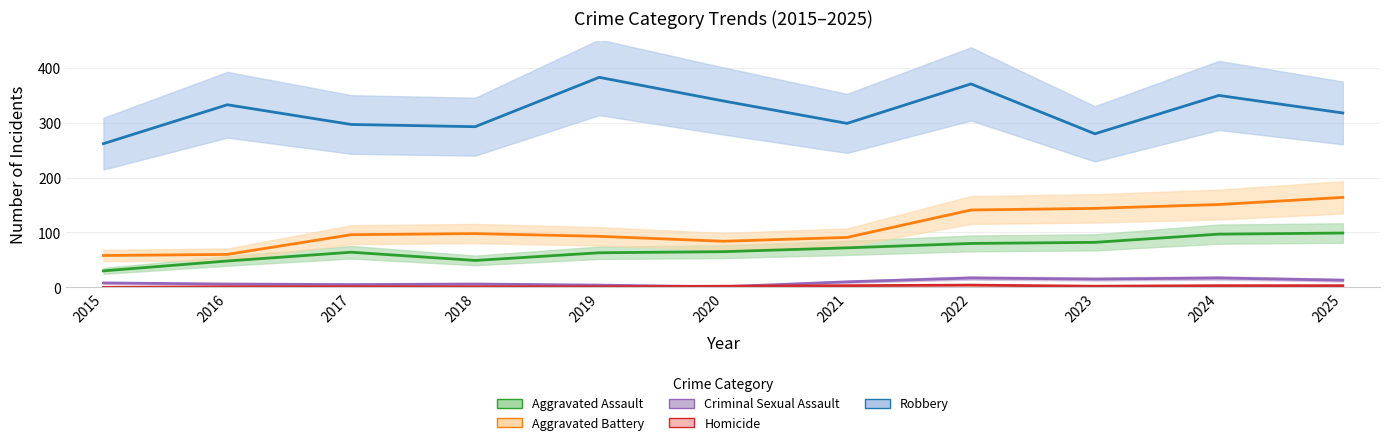

Rank the series at 2015 from lowest to highest value.

Homicide, Criminal Sexual Assault, Aggravated Assault, Aggravated Battery, Robbery